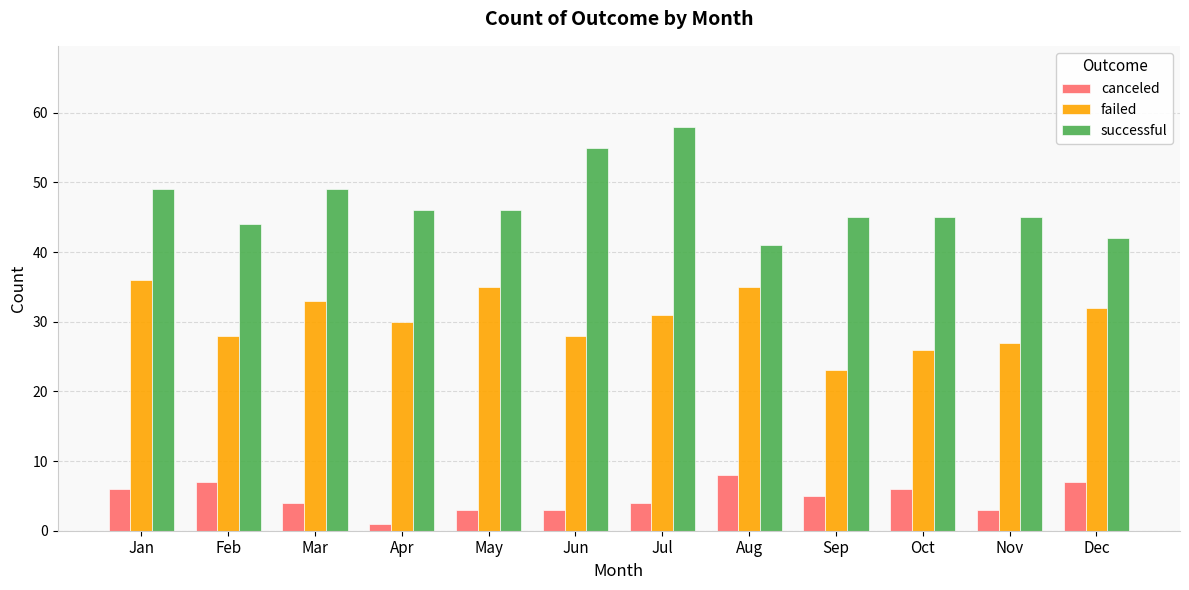

Count the number of categories in the chart.

12